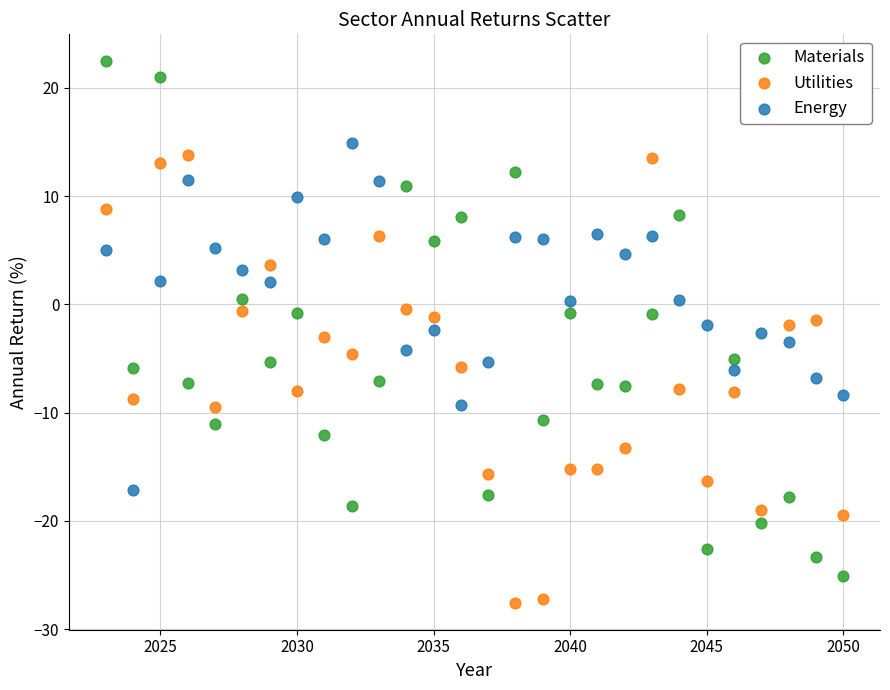

Across all data points, what is the range of X values (max minus min)?

27.0